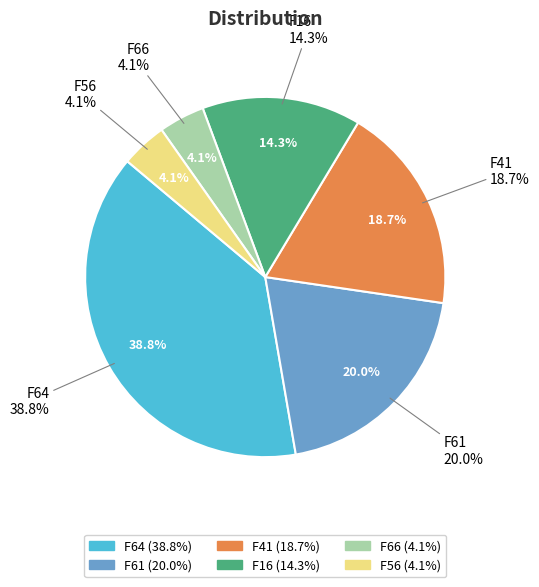

To the nearest percent, what is the difference between the F64 and F66 slice percentages?

35%